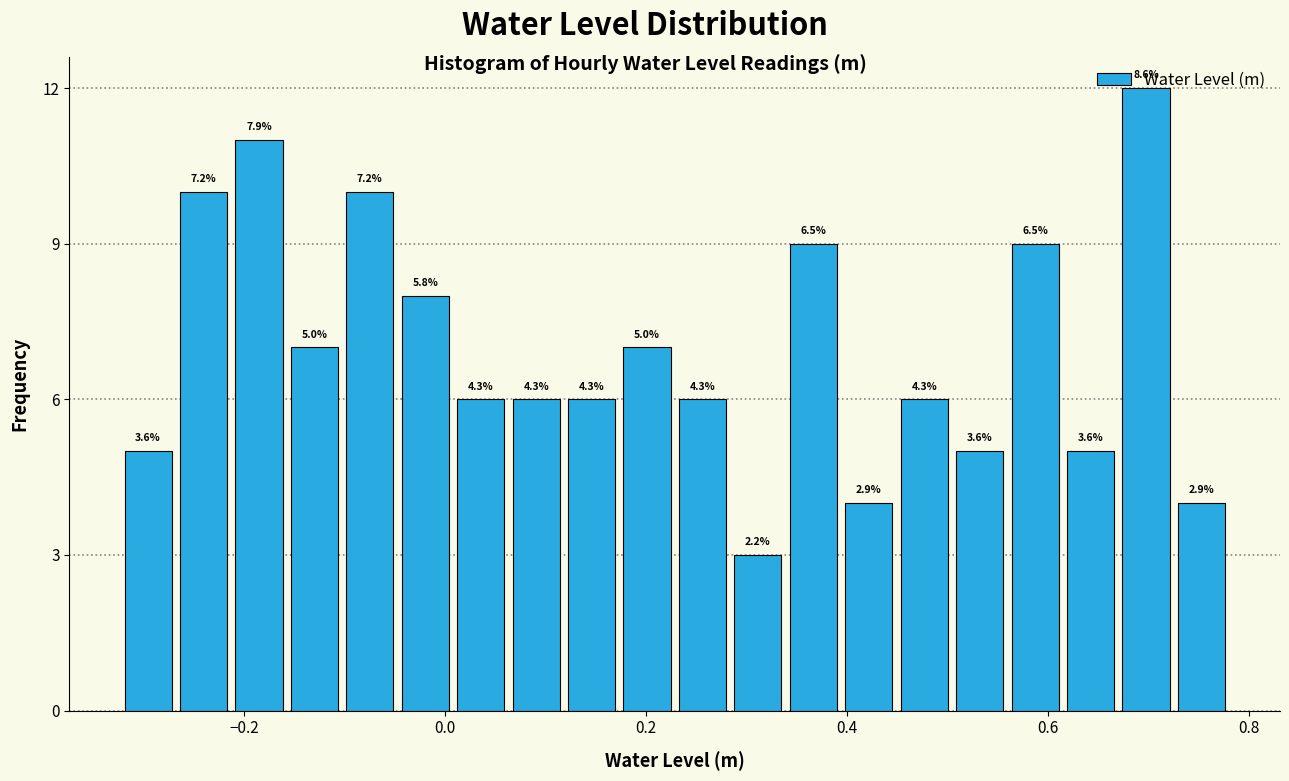

Read against the x-axis, roughly where is the centre of the tallest bar?

0.70